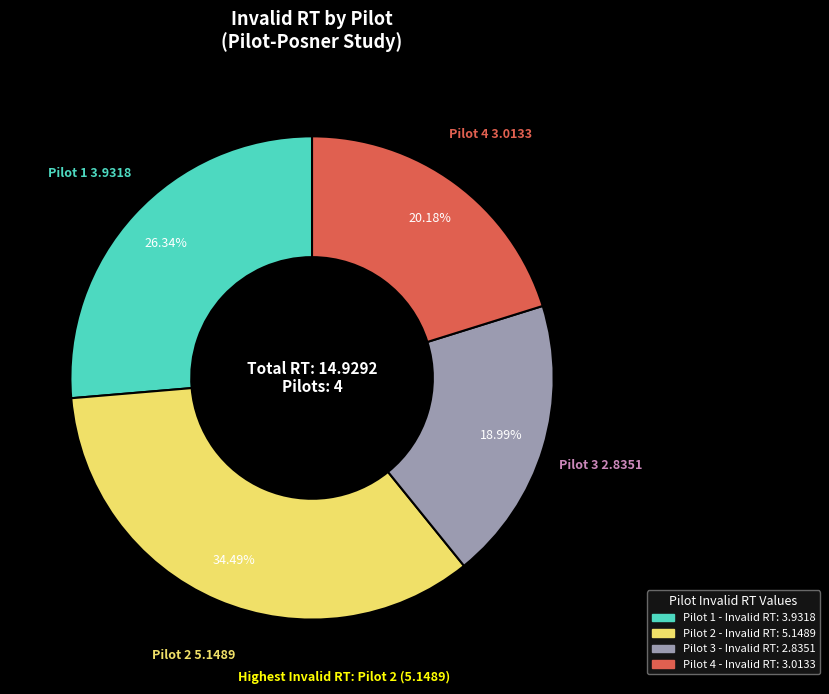

What percentage do Pilot 1 and Pilot 4 together represent?

46.5%